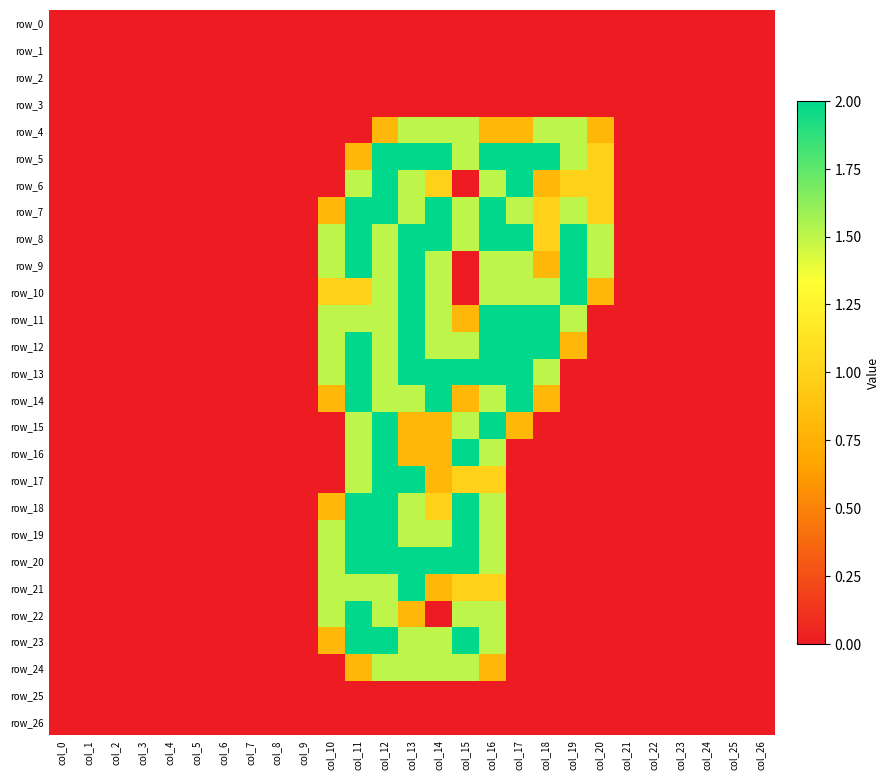

Rank the categories by row_13 value from highest to lowest.

col_11, col_13, col_14, col_15, col_16, col_17, col_10, col_12, col_18, col_0, col_1, col_2, col_3, col_4, col_5, col_6, col_7, col_8, col_9, col_19, col_20, col_21, col_22, col_23, col_24, col_25, col_26